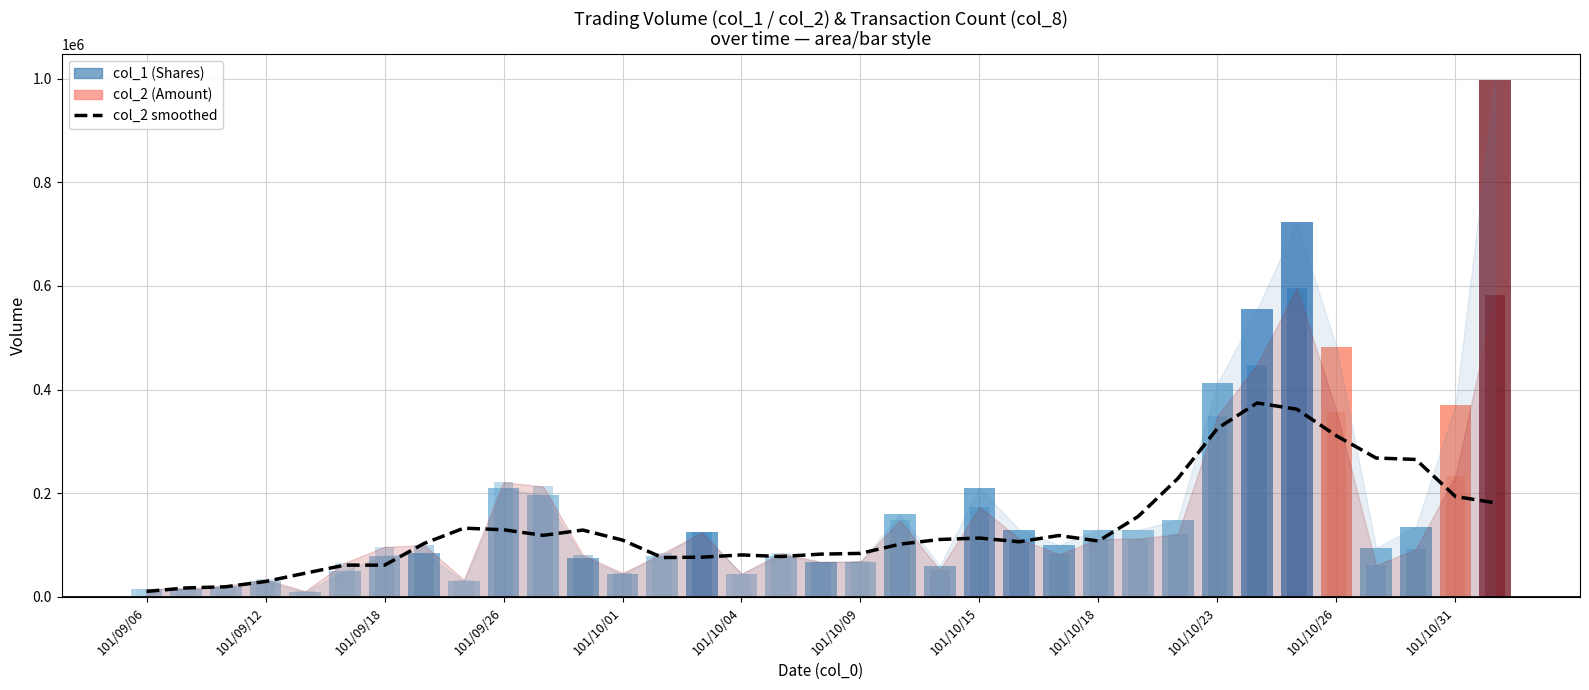

Read the col_2 (smoothed trend) value at 31.

268100